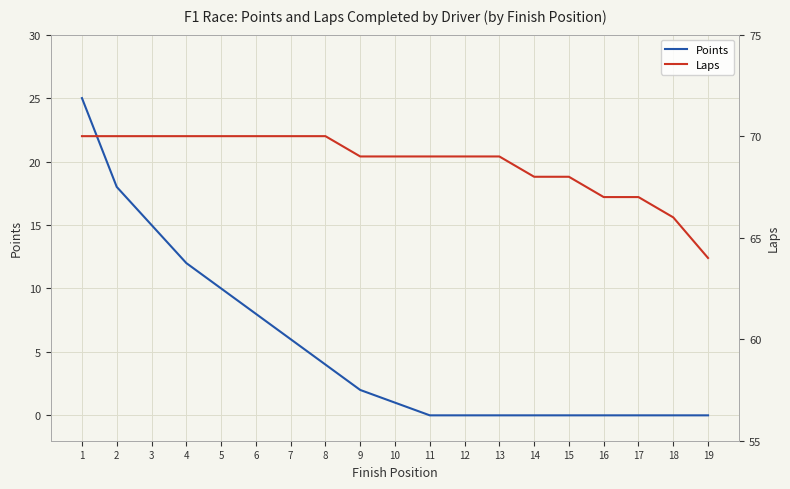

The Points series shows 1 at 10. True or false?

True